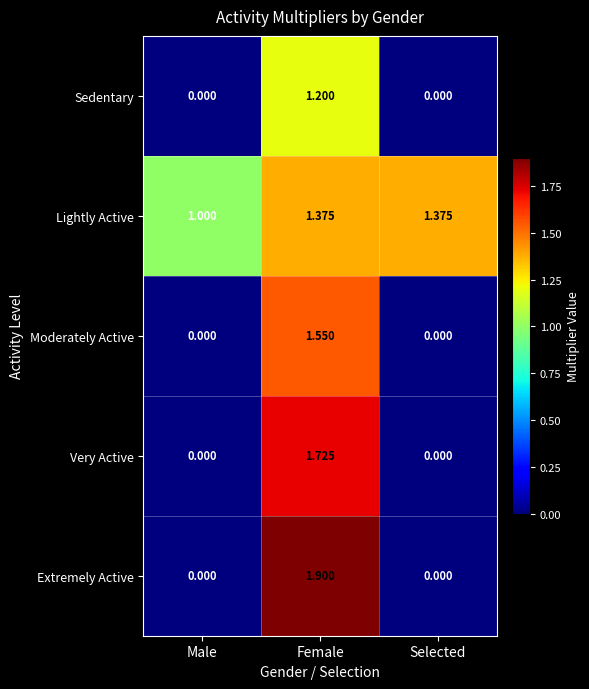

Which series has the largest total across all categories?

Lightly Active